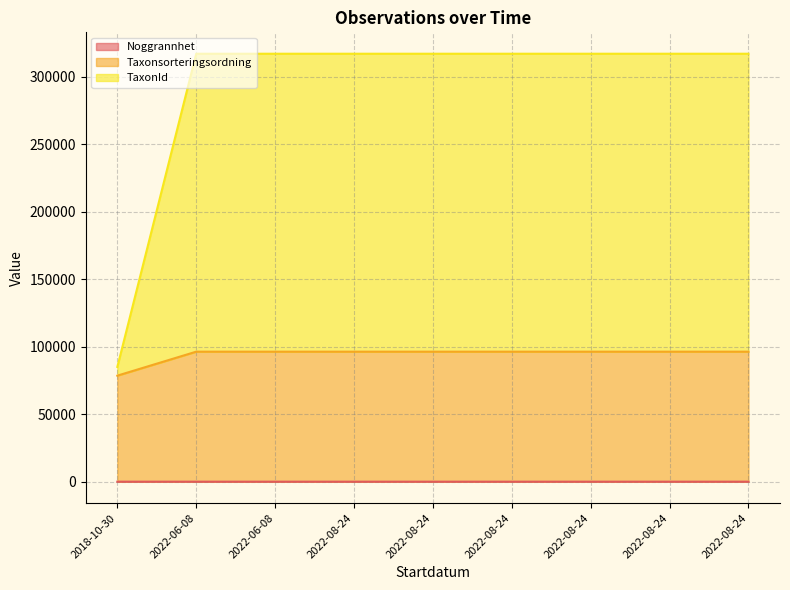

At which category is the sum across all series the highest?

2022-06-08